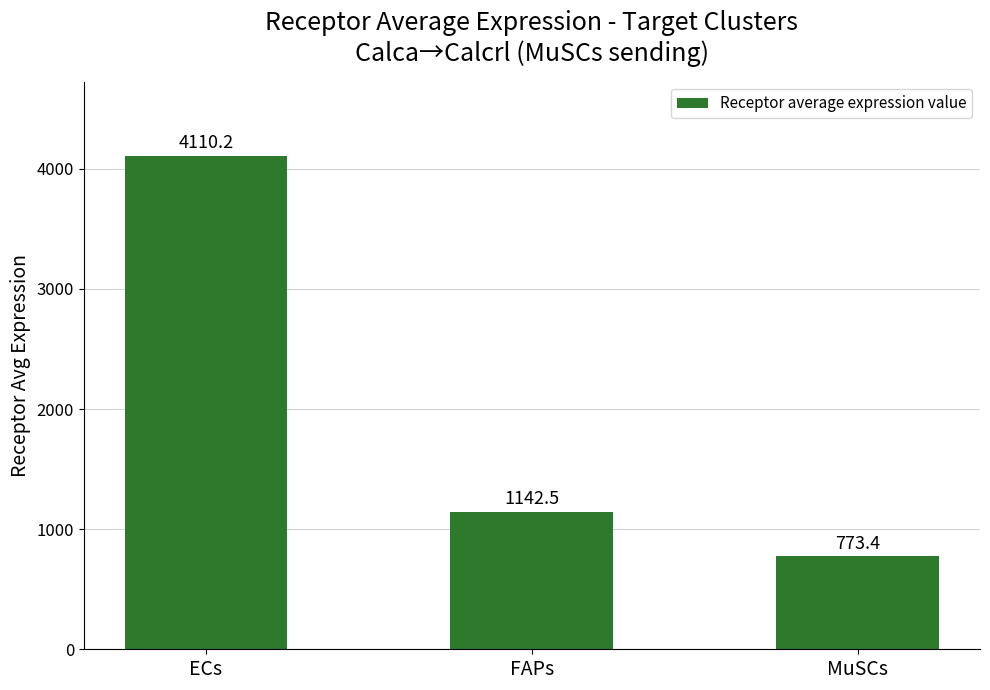

Reading left to right, what are all the values shown in this chart?

4110.2	1142.5	773.4